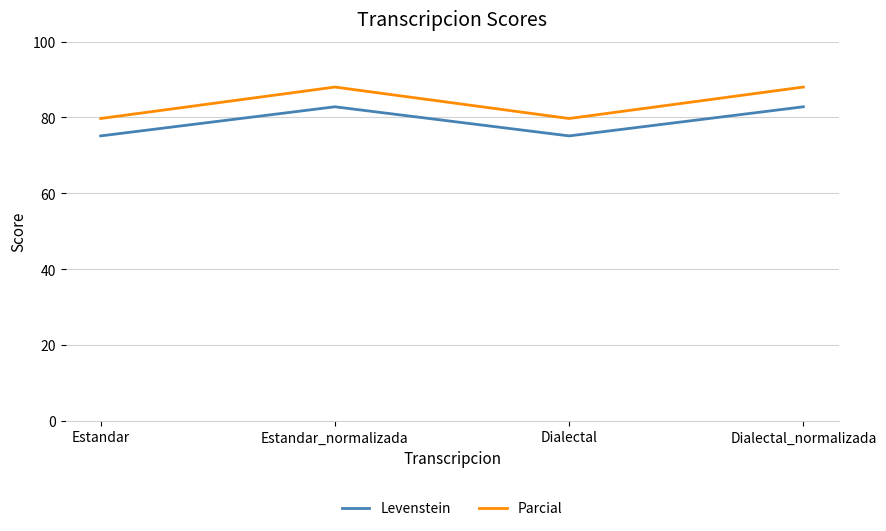

In Parcial, how many points are higher than both neighbors (excluding endpoints)?

1